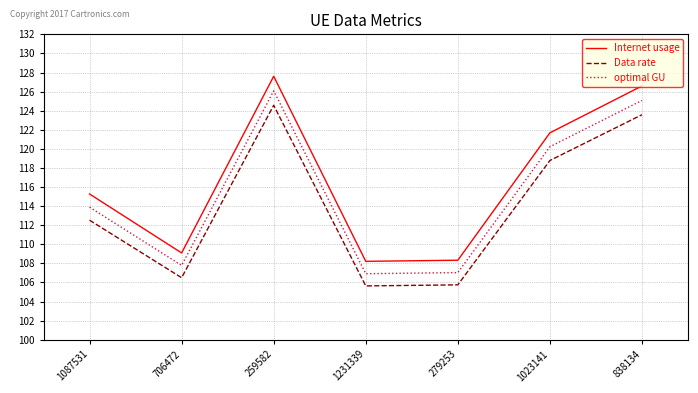

Rank the series at 1087531 from highest to lowest value.

Internet usage, optimal GU, Data rate